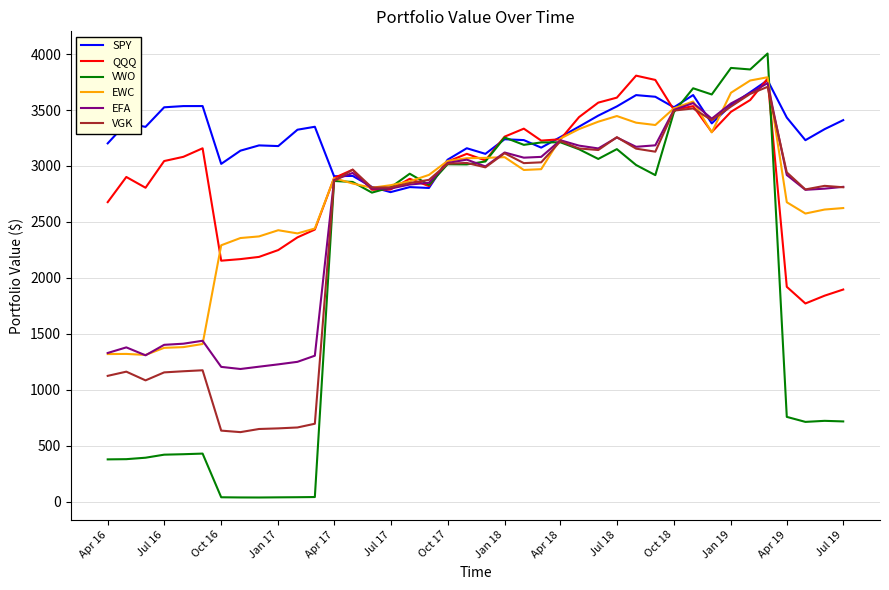

True or false: QQQ has more than 1 points higher than both neighbors.

True